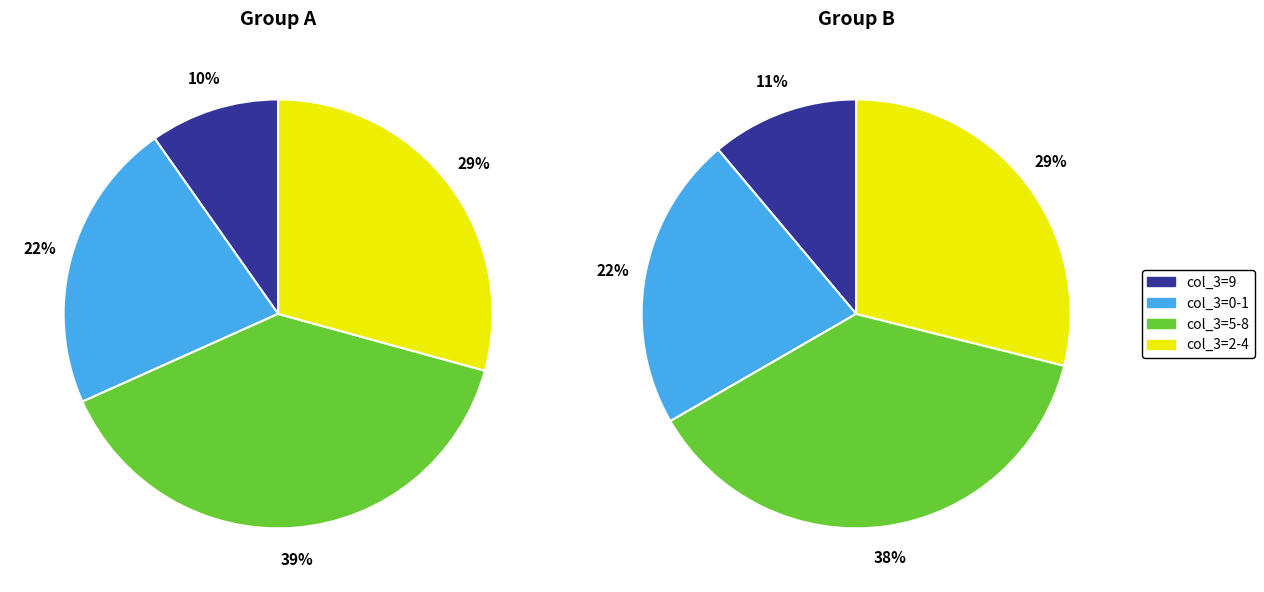

Which has a higher value, 2 or 9?

9